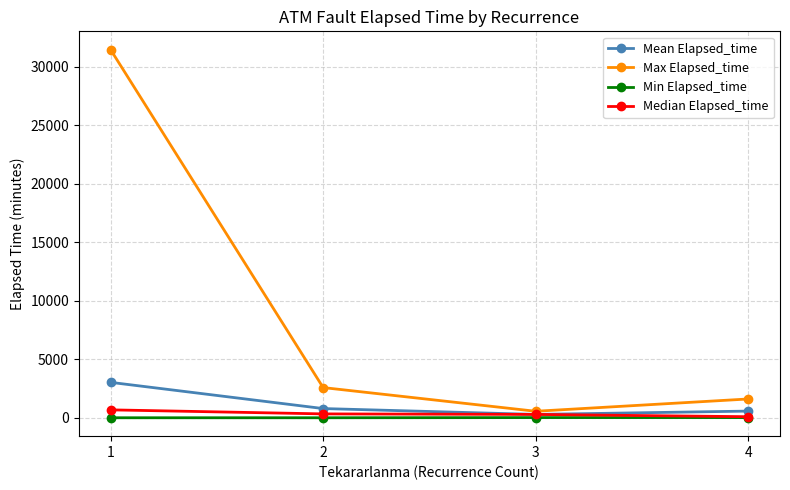

What is the sum of the Min Elapsed_time values at 3 and 1?

15.0